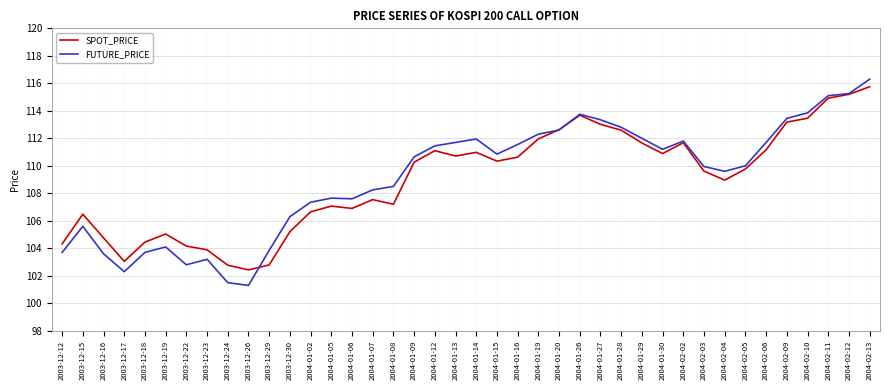

Between 2004-01-15 and 2004-02-13, which series saw the biggest shift?

FUTURE_PRICE